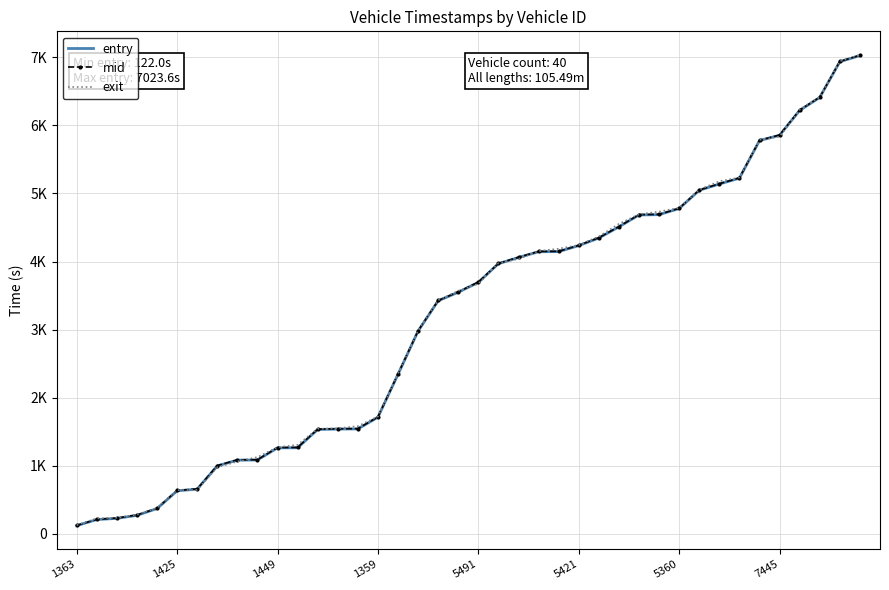

True or false: entry and mid cross at least once.

False